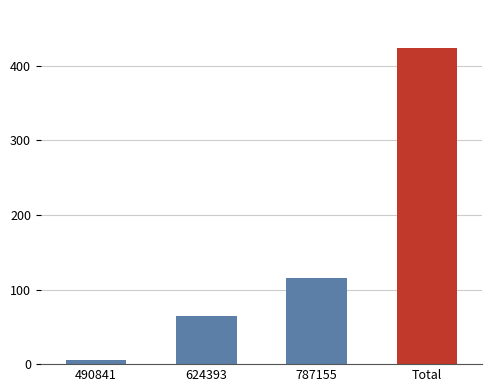

Are the bars horizontal?

No